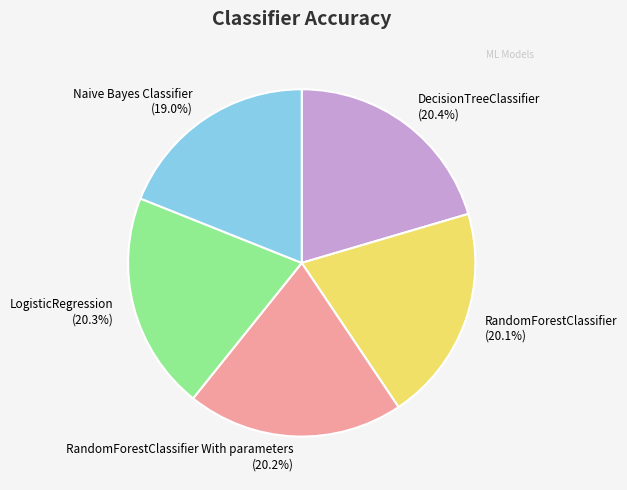

Combined, do RandomForestClassifier and LogisticRegression account for over 50%?

No